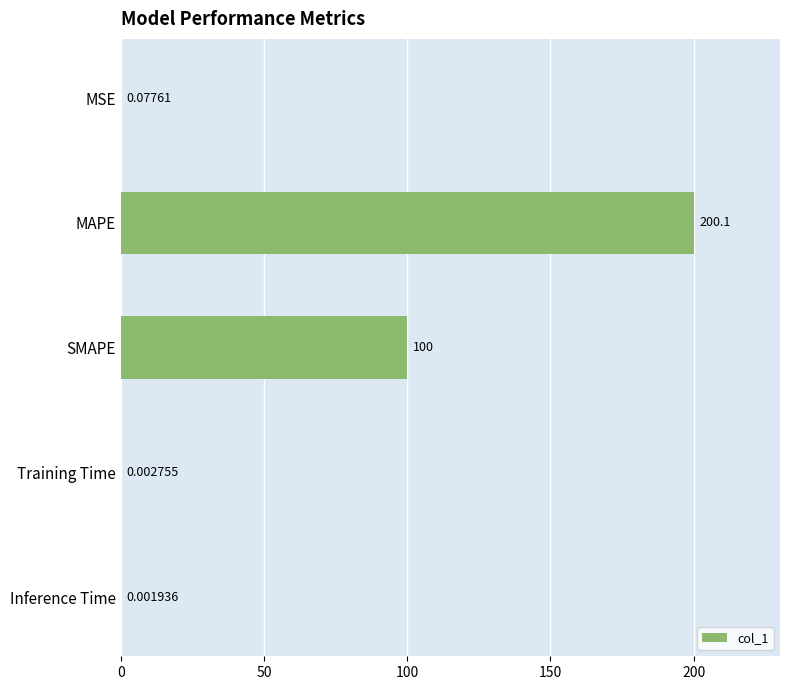

What is the greatest value displayed?

200.1